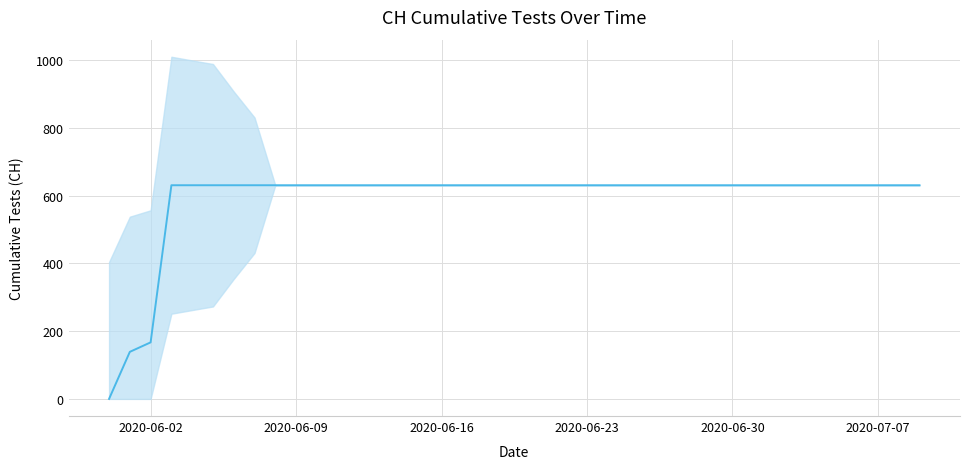

True or false: the data has more than 1 interior local peaks.

False